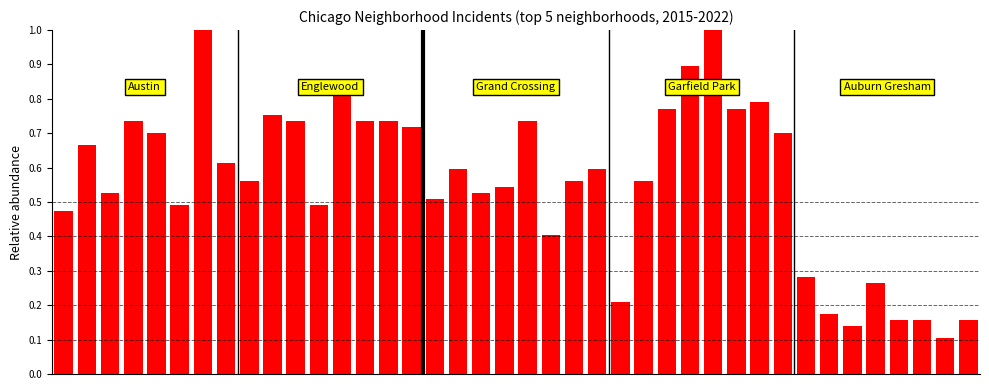

What is the difference between the second highest and second lowest values?

0.9